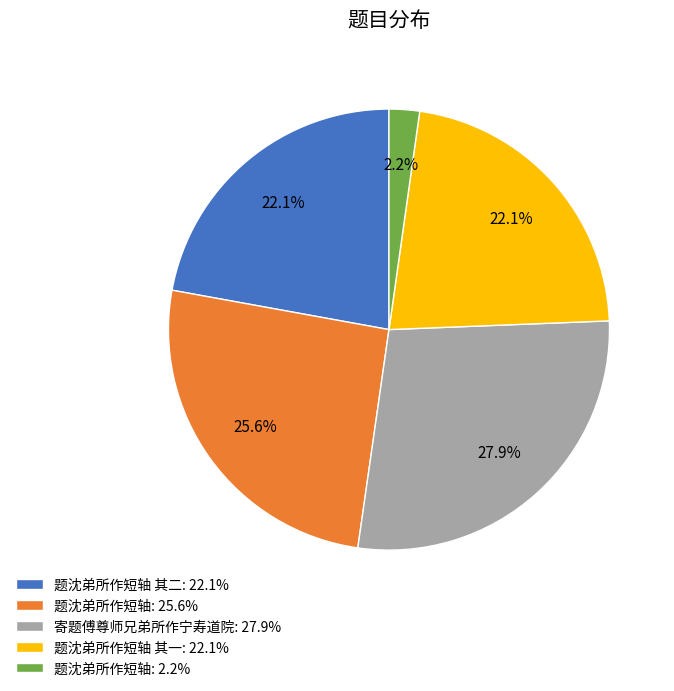

How many slices are in this pie chart?

5